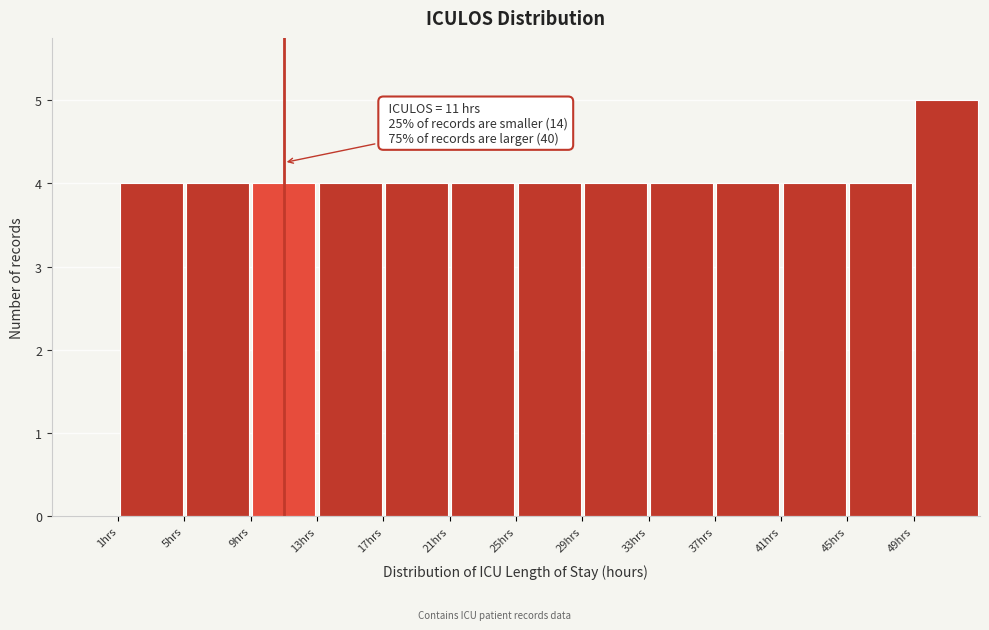

Over which range of the x-axis is the bar tallest?

49 to 53